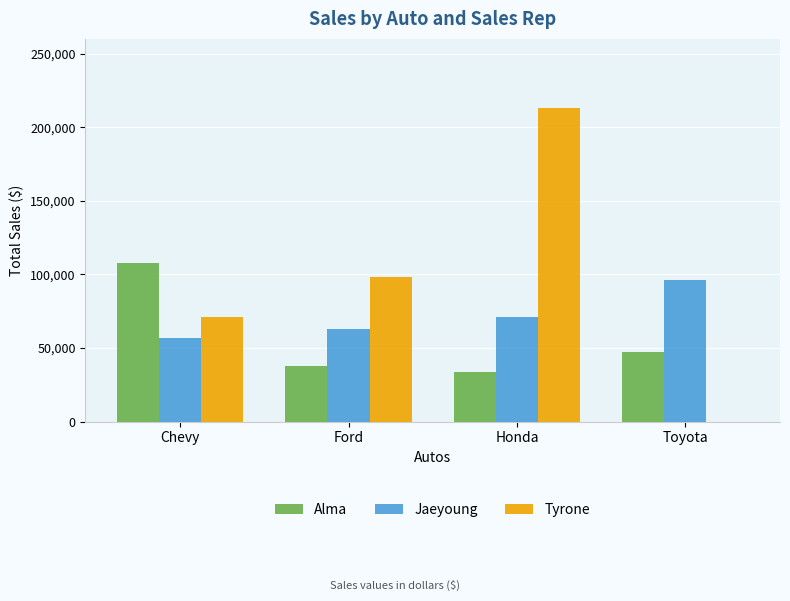

The value of Jaeyoung at Chevy is 57034. True or false?

True